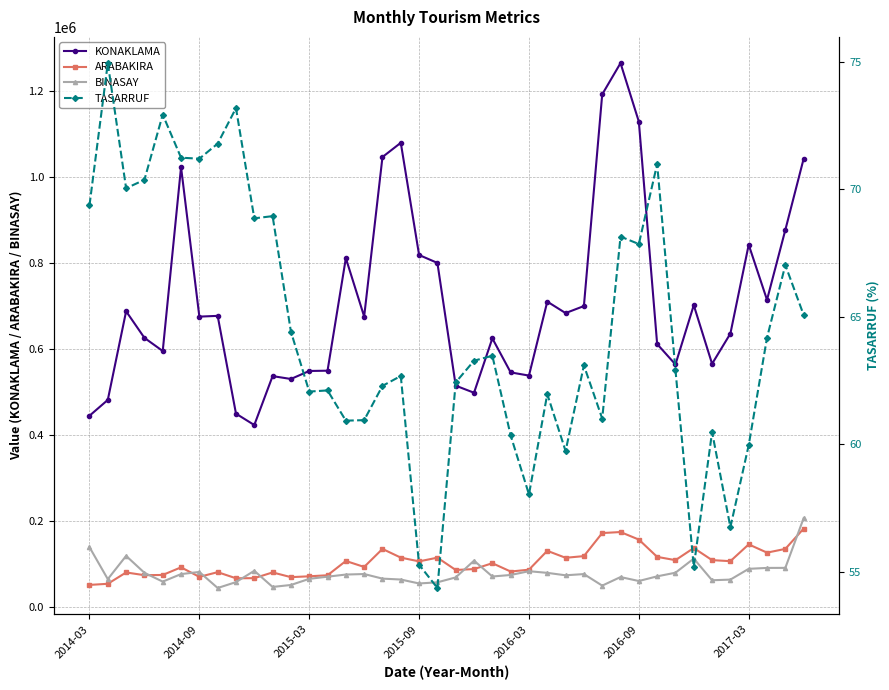

What is the highest value of the TASARRUF series?

74.9